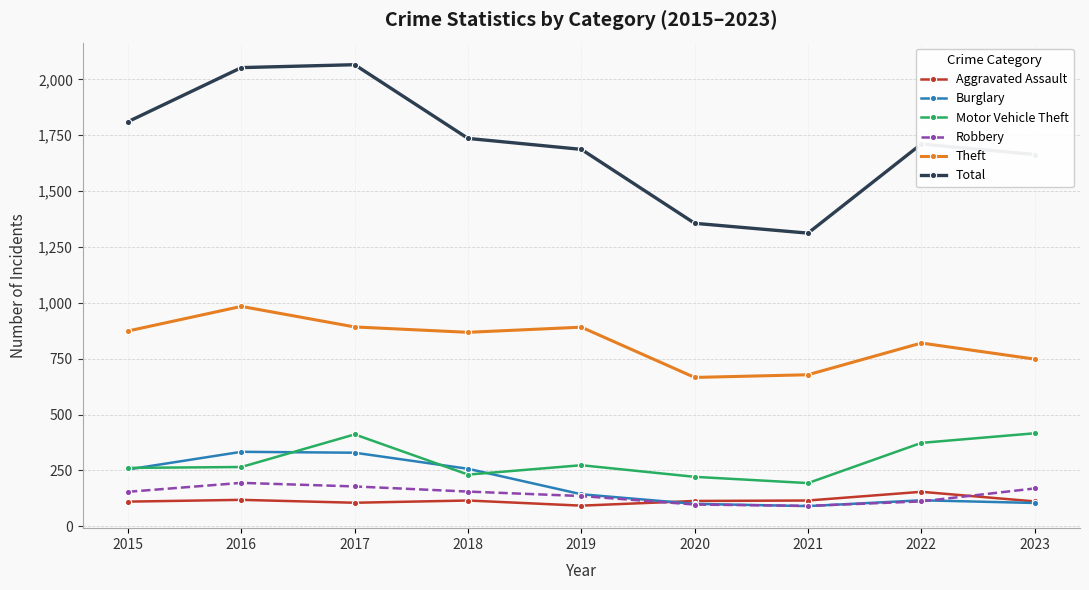

Which series has the largest range (max minus min)?

Total